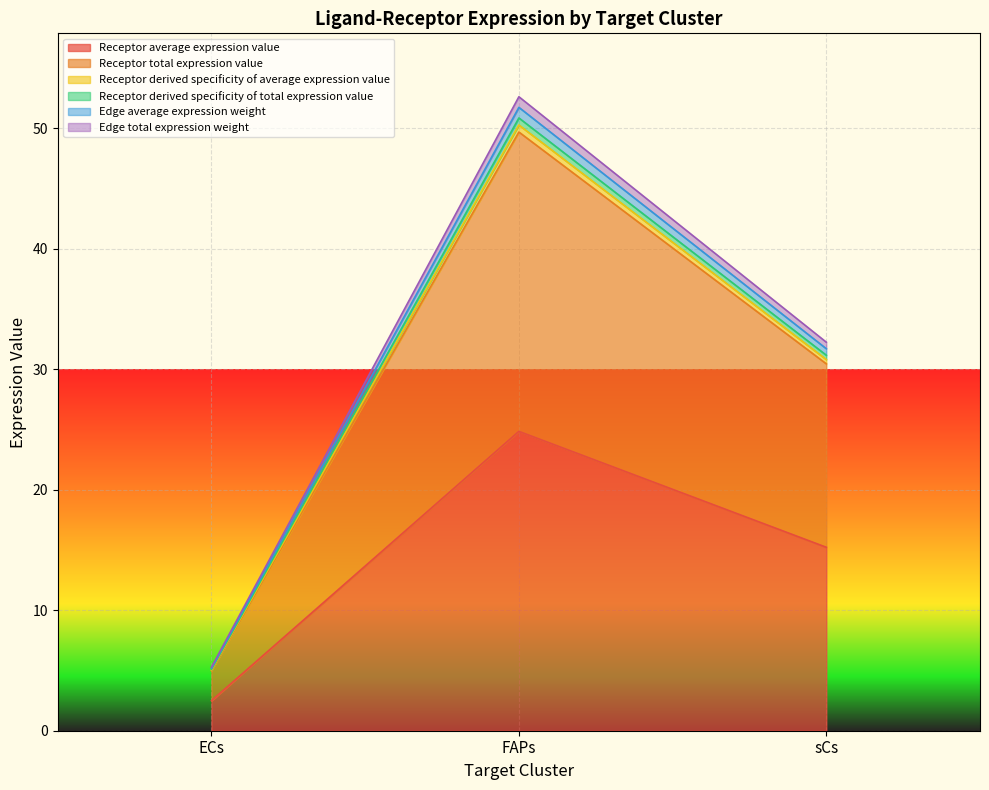

What is the label of the 2nd point from the right?

FAPs